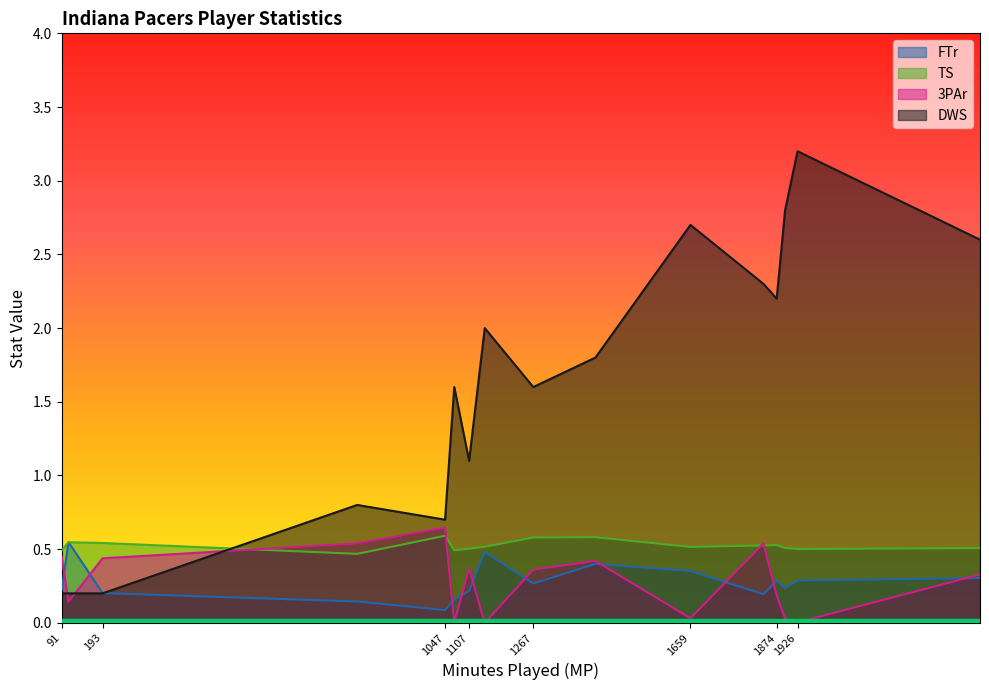

The value of 3PAr at David West is 0.0. True or false?

True